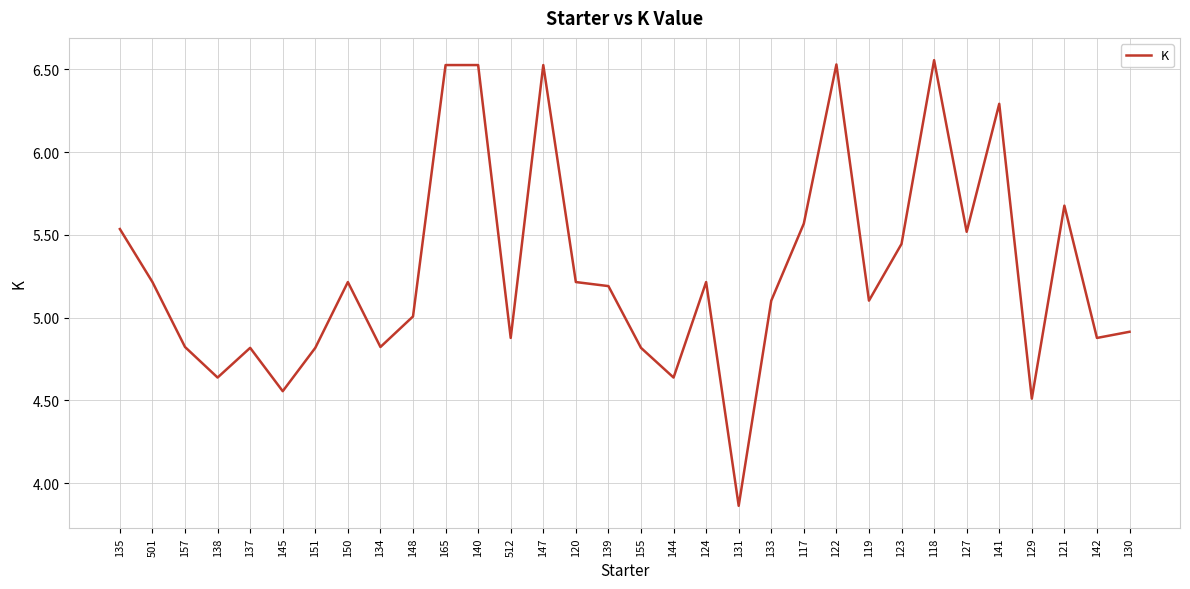

The value at 501 is 5.2. True or false?

True